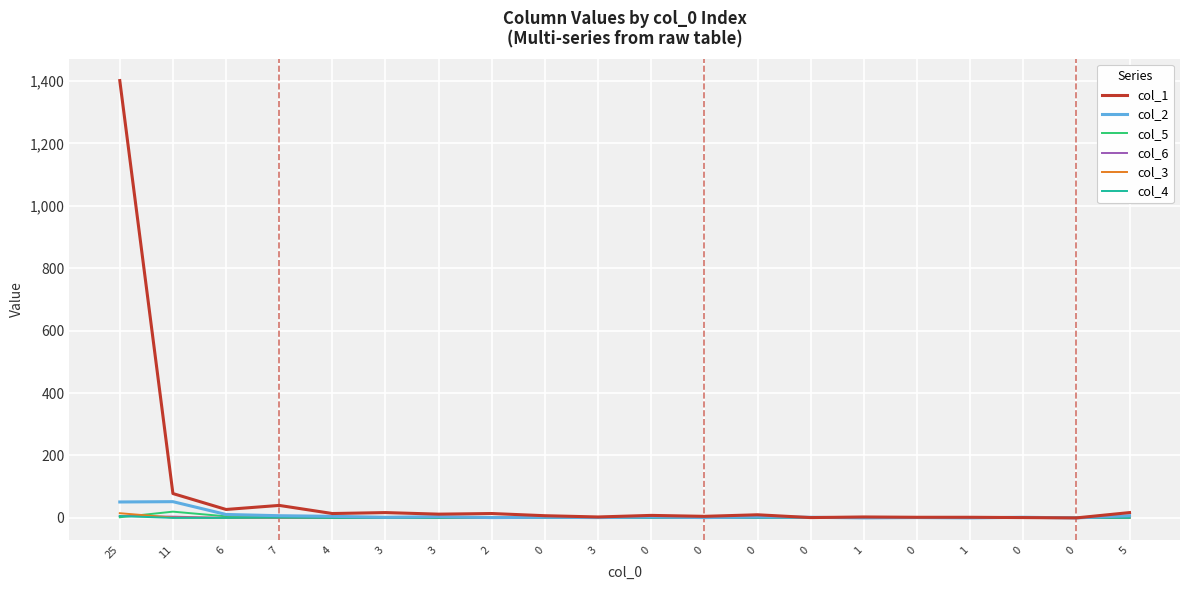

What is the sum of the col_5 values at 0 and 0?

1